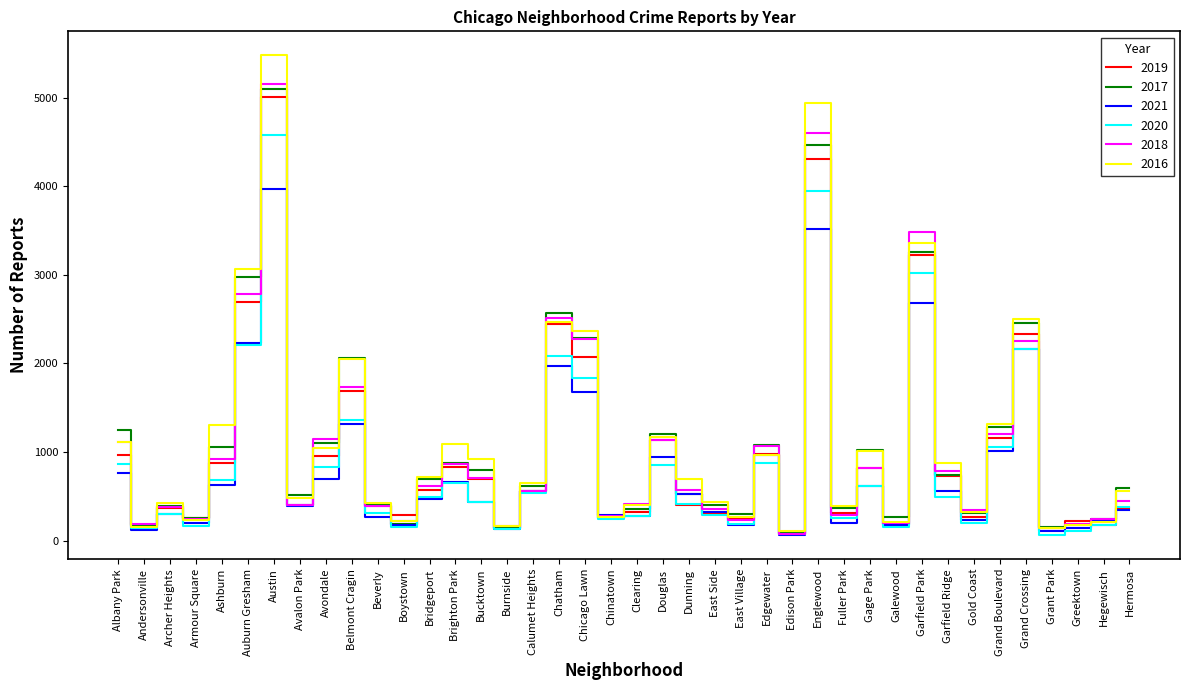

In 2018, how many points are higher than both neighbors (excluding endpoints)?

11